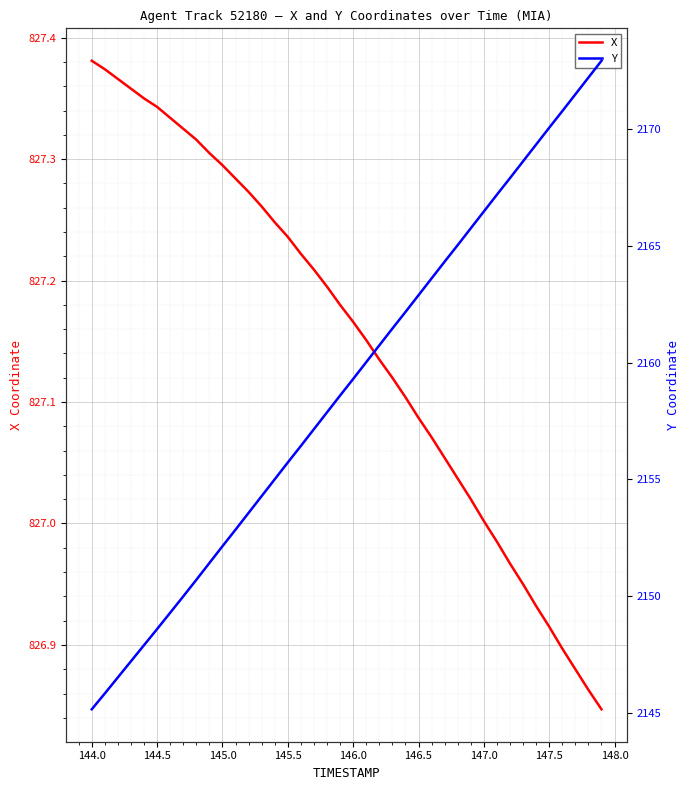

What are all the series names shown in the legend?

X, Y